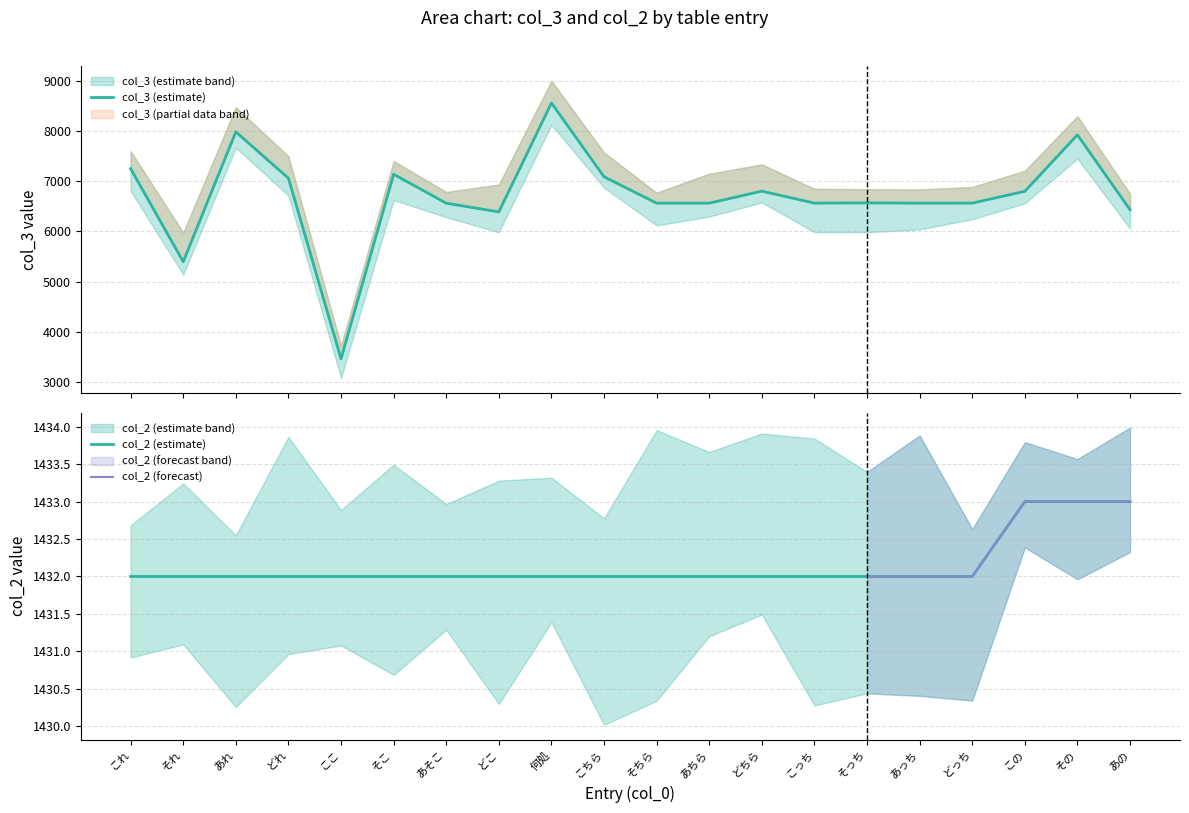

True or false: col_3 and col_2 cross at least once.

False